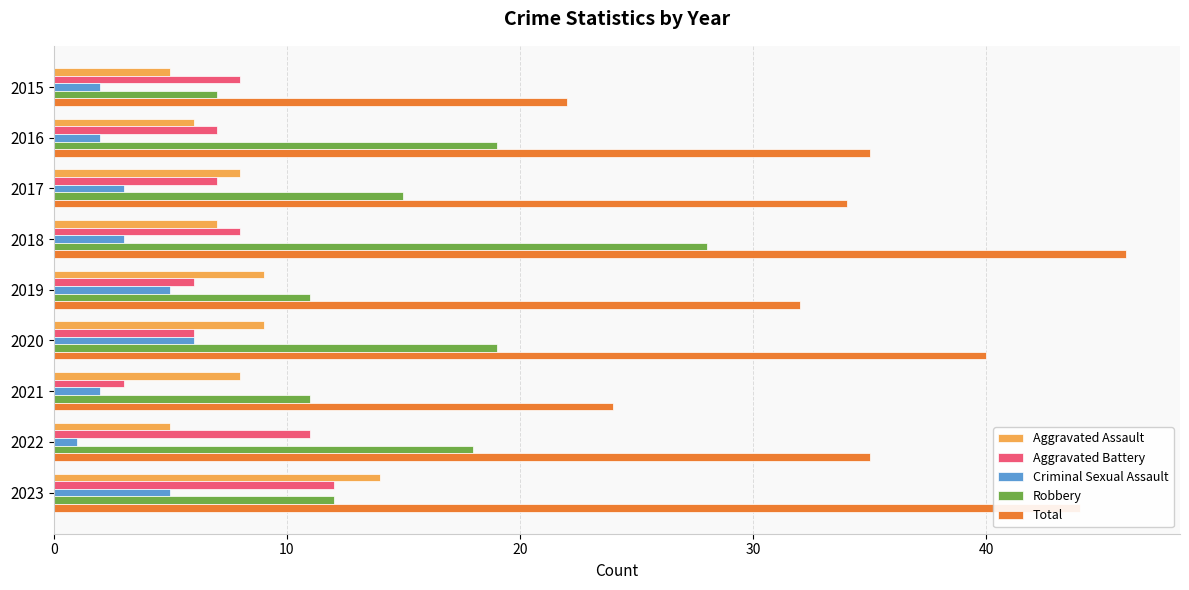

List the series in order of their peak value, highest first.

Total, Robbery, Aggravated Assault, Aggravated Battery, Criminal Sexual Assault